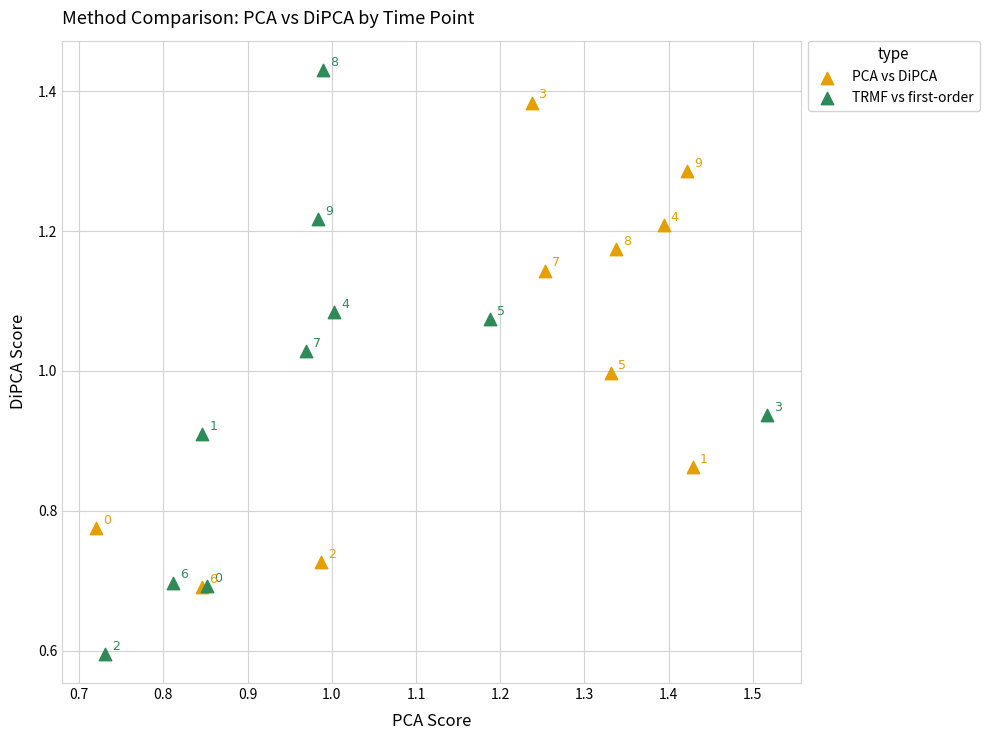

Which series contains the highest Y value?

TRMF vs first-order